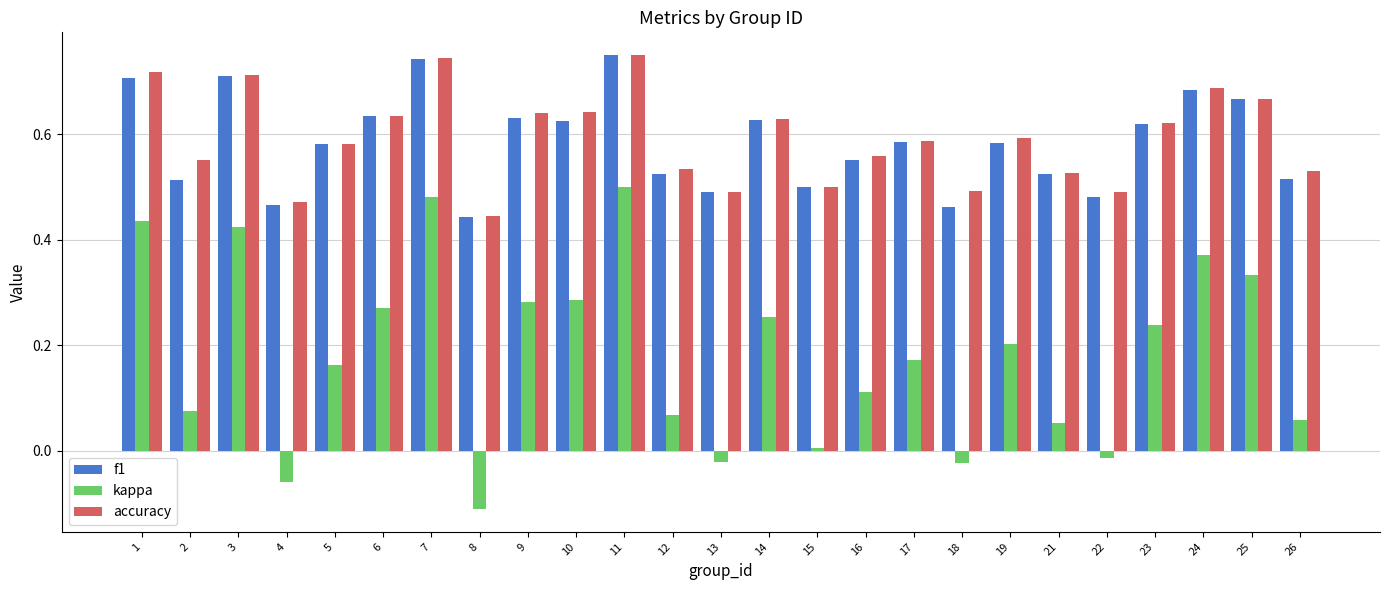

What is the sum of all f1 values?

14.6